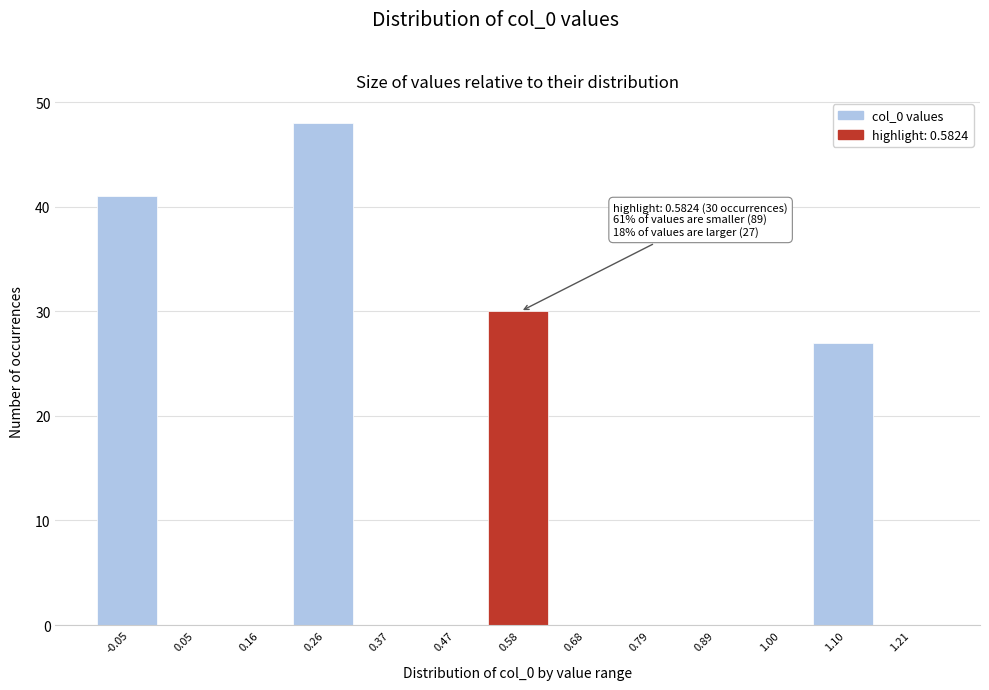

Reading left to right, transcribe all the data shown in this chart.

-0.05=41	0.05=0	0.16=0	0.26=48	0.37=0	0.47=0	0.58=30	0.68=0	0.79=0	0.89=0	1.00=0	1.10=27	1.21=0